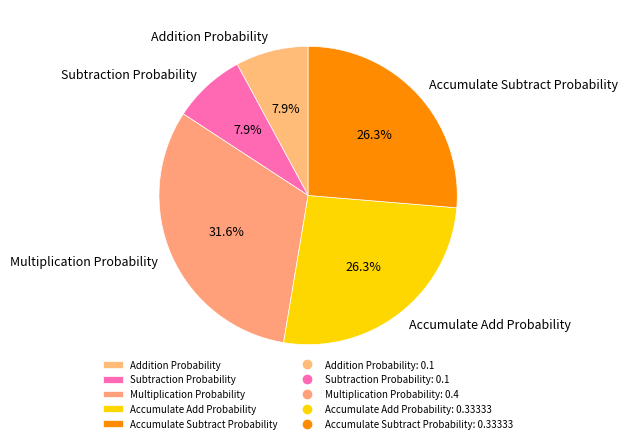

Which slice is the largest?

Multiplication Probability